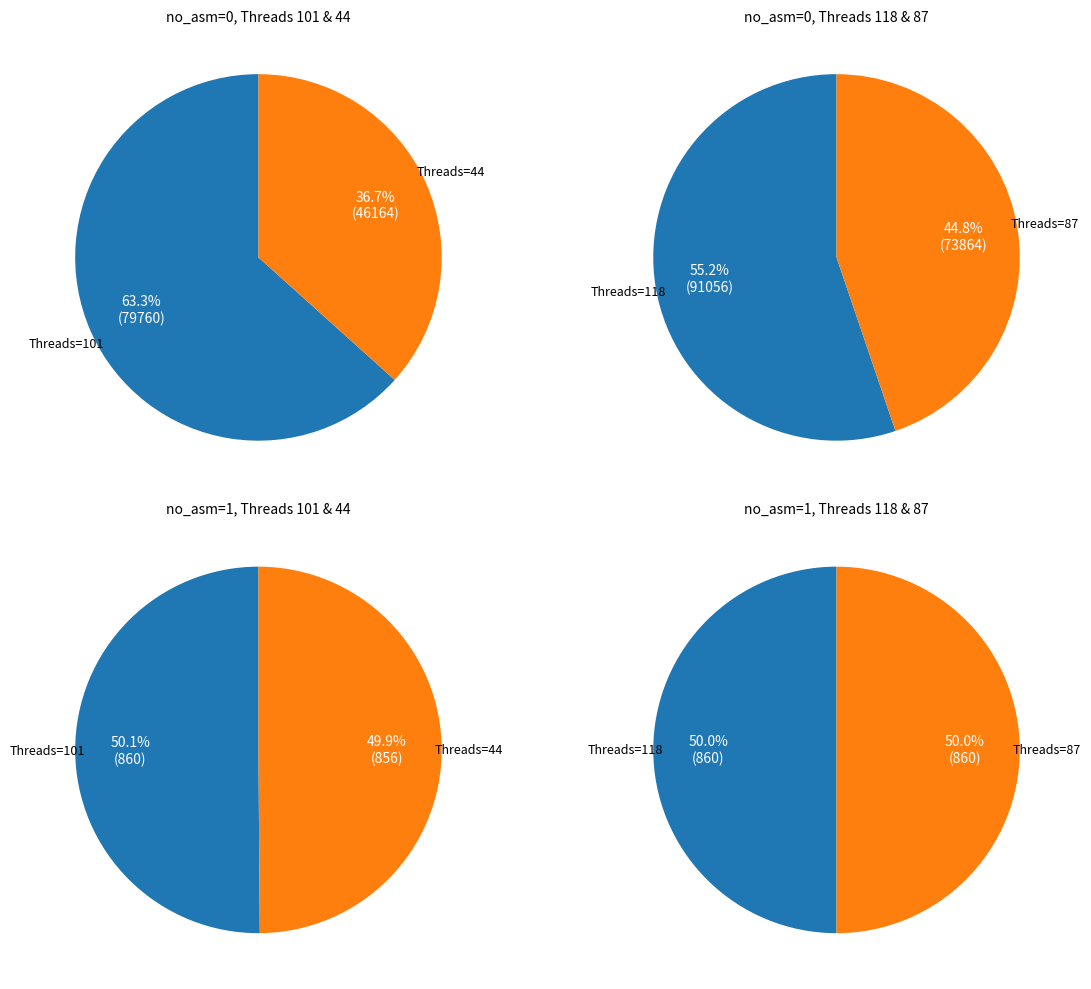

Between Threads=101 and Threads=87, which is larger?

Threads=101